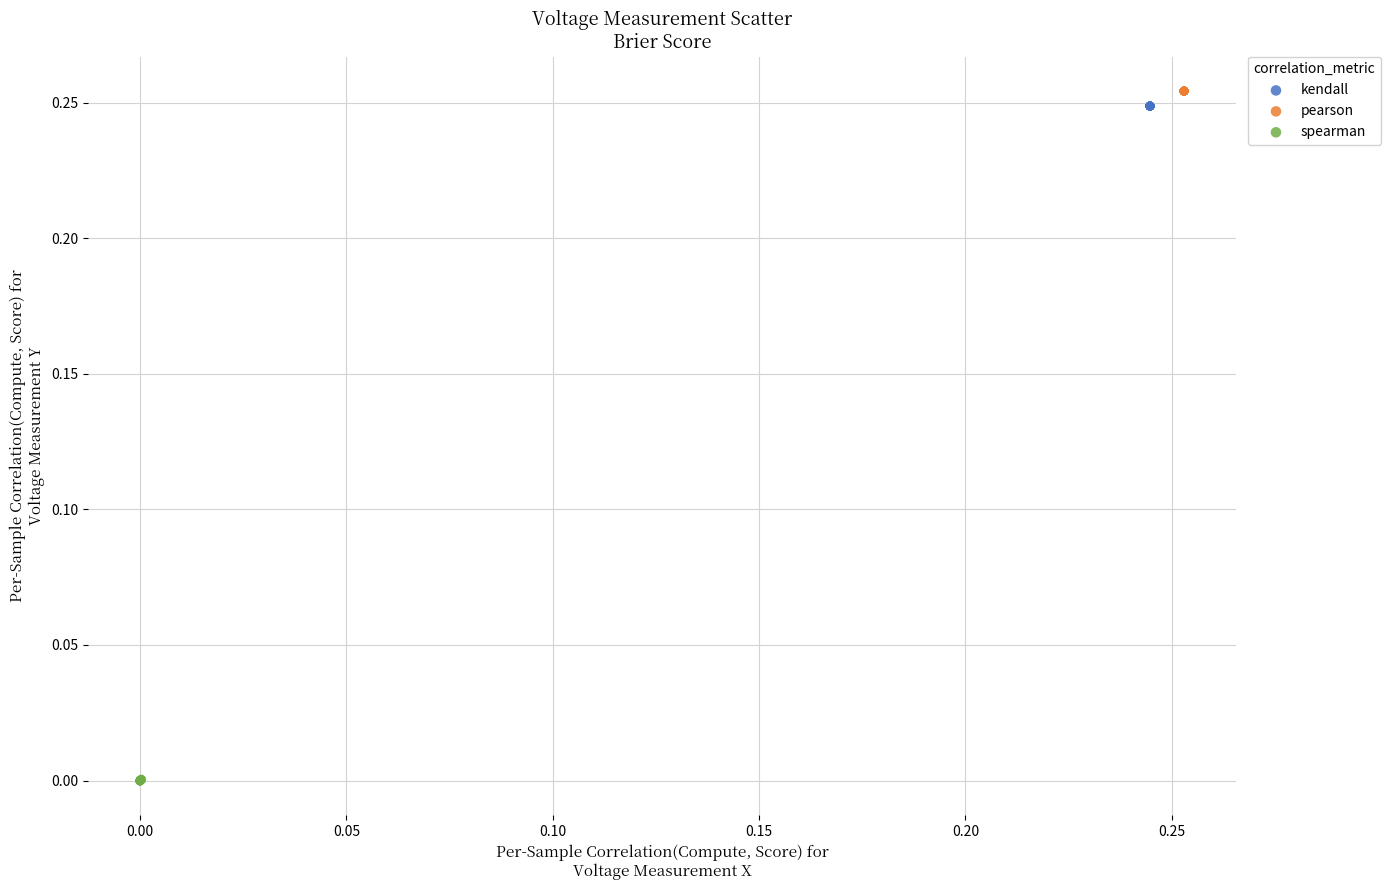

What are all the series names shown in the legend?

kendall, pearson, spearman